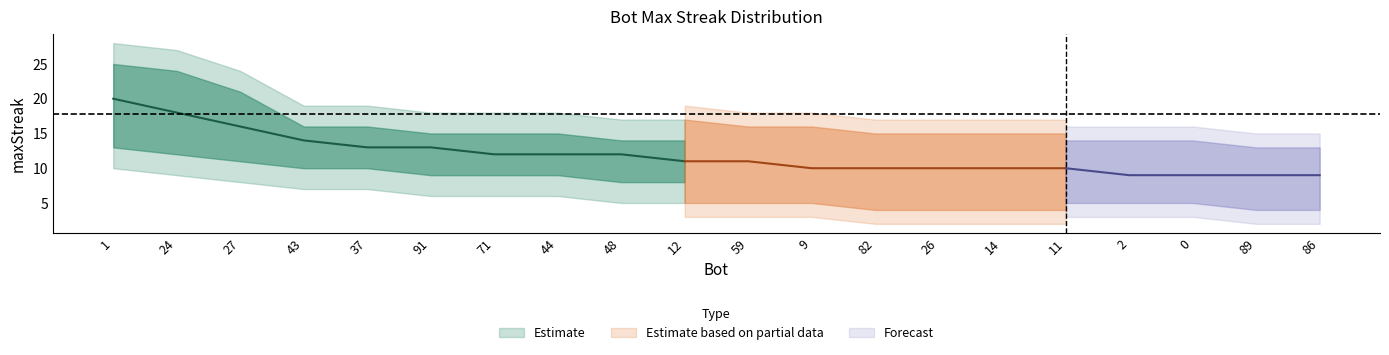

Reading left to right, extract all data points from this chart.

28	27	24	19	19	18	18	18	17	17	16	16	15	15	15	15	15	15	14	14